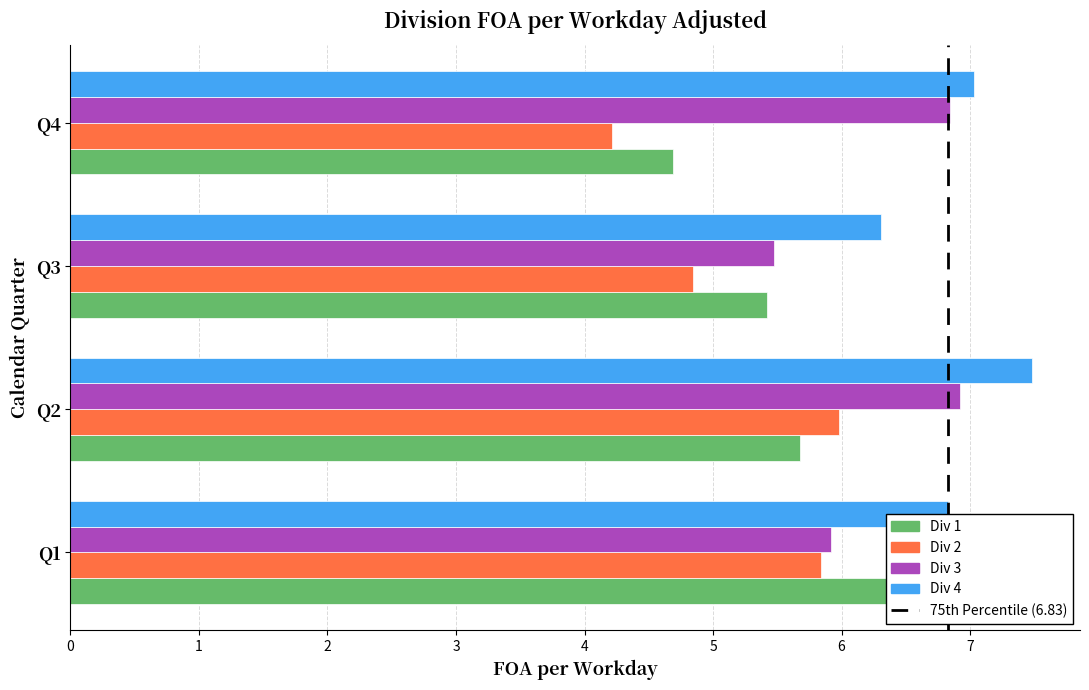

At Q2, list the series in order from largest to smallest.

Div 4, Div 3, Div 2, Div 1